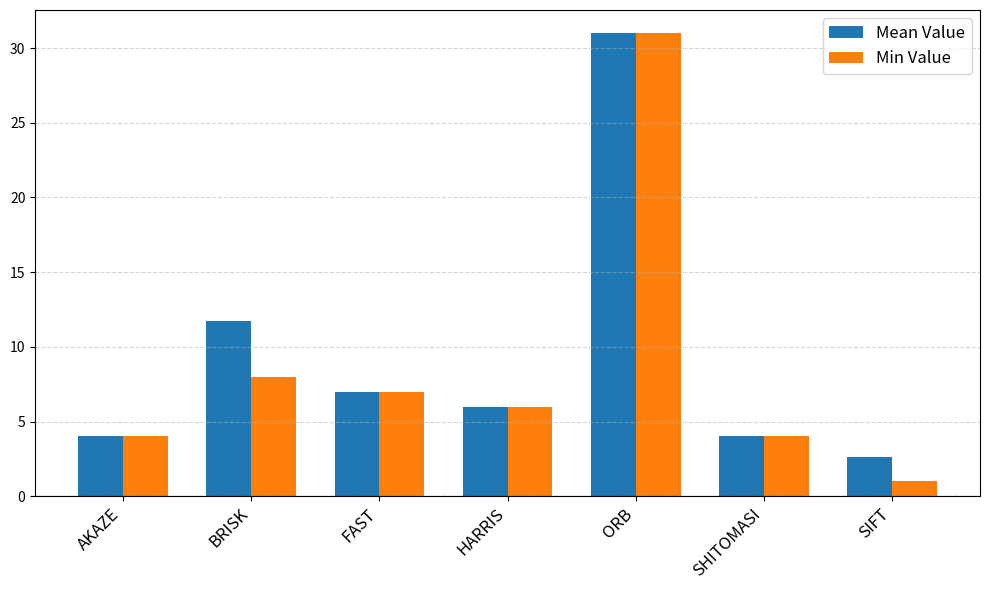

Which series has the largest total across all categories?

Mean Value